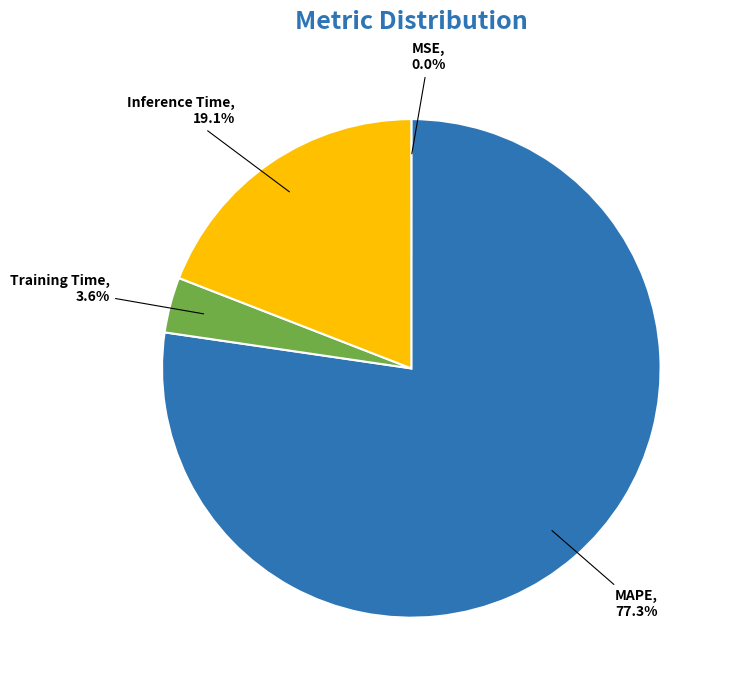

Is there a majority slice in this chart?

Yes